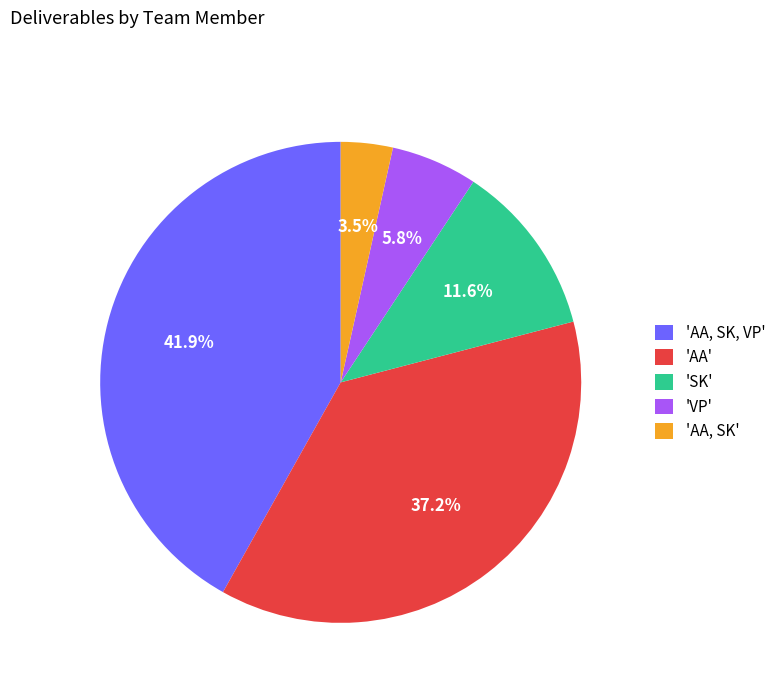

Combined, what portion of the pie is 'SK' and 'AA, SK, VP'?

53.5%